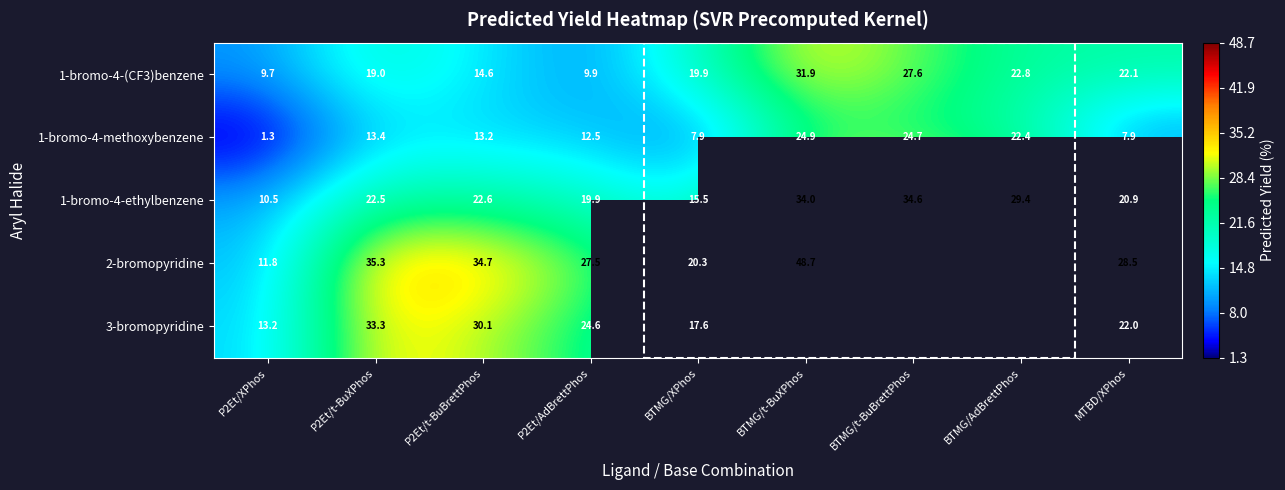

What is the difference between the second highest and second lowest values in the 1-bromo-4-methoxybenzene series?

16.8